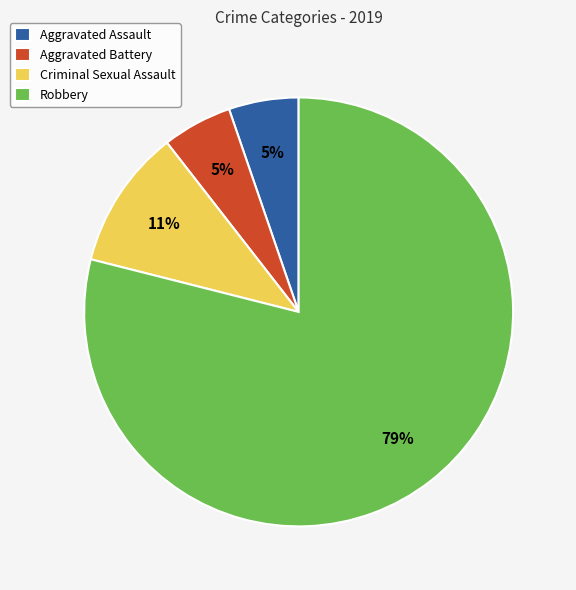

Which category accounts for the majority?

Robbery